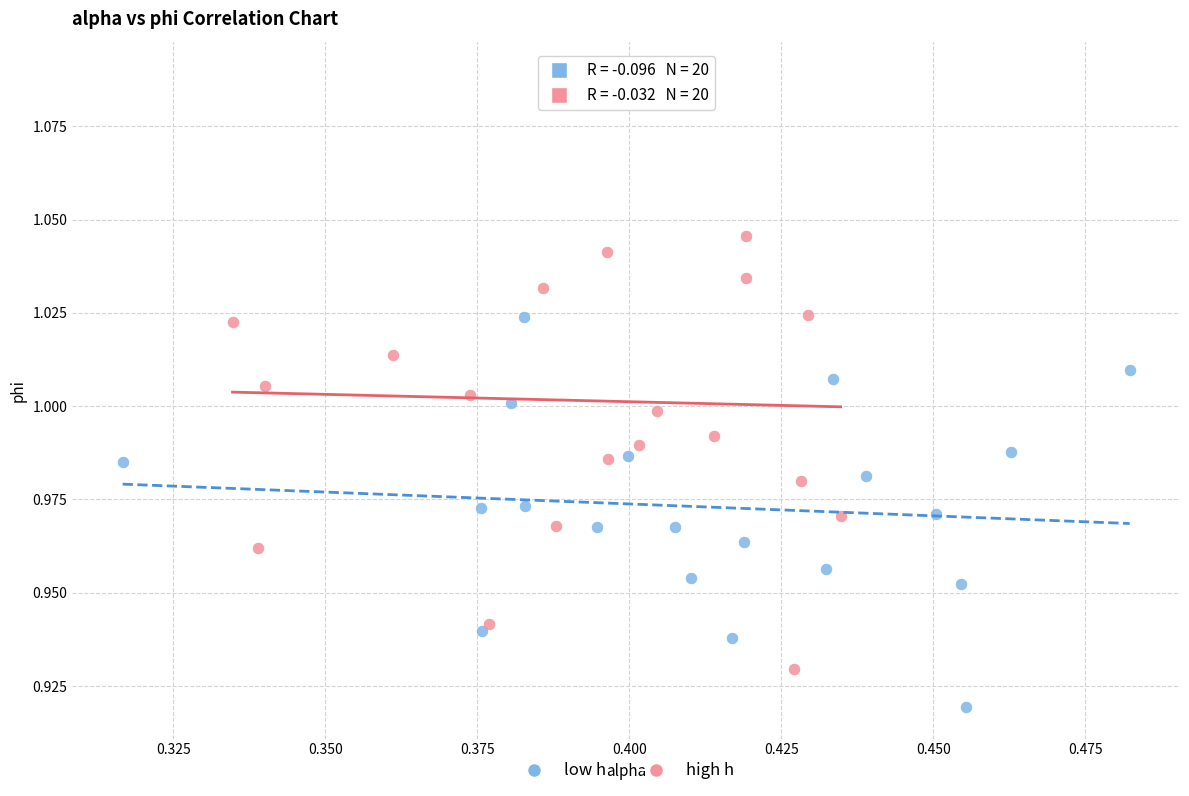

Which series has the widest spread of Y values?

high h